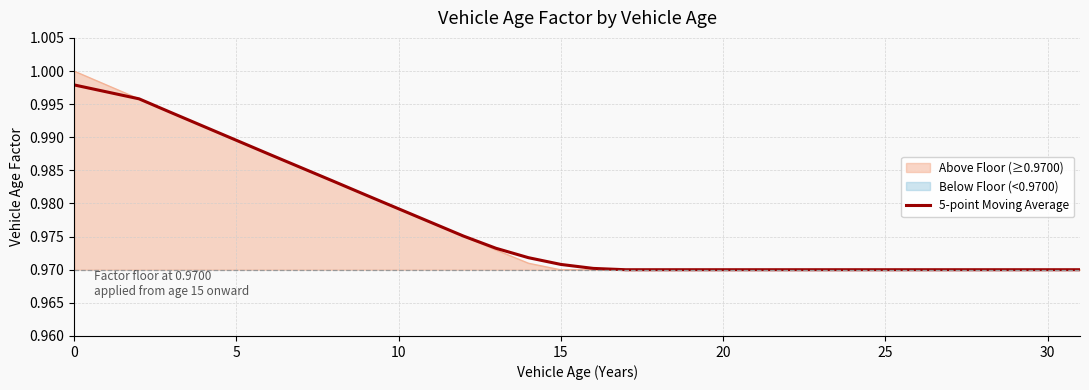

Does the chart have visible grid lines?

Yes